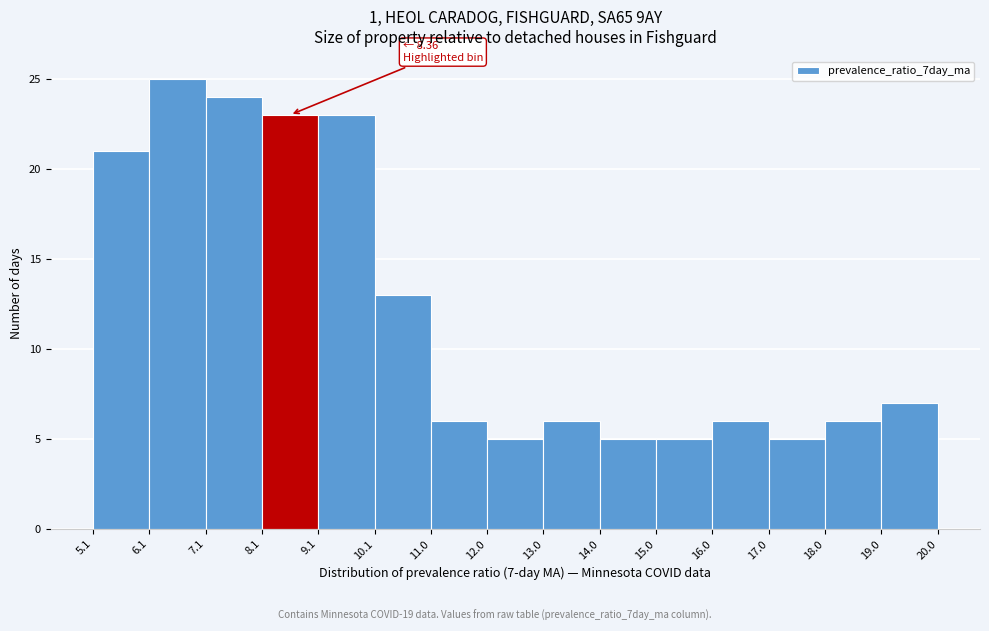

Over which range of the x-axis is the bar tallest?

6.1 to 7.1